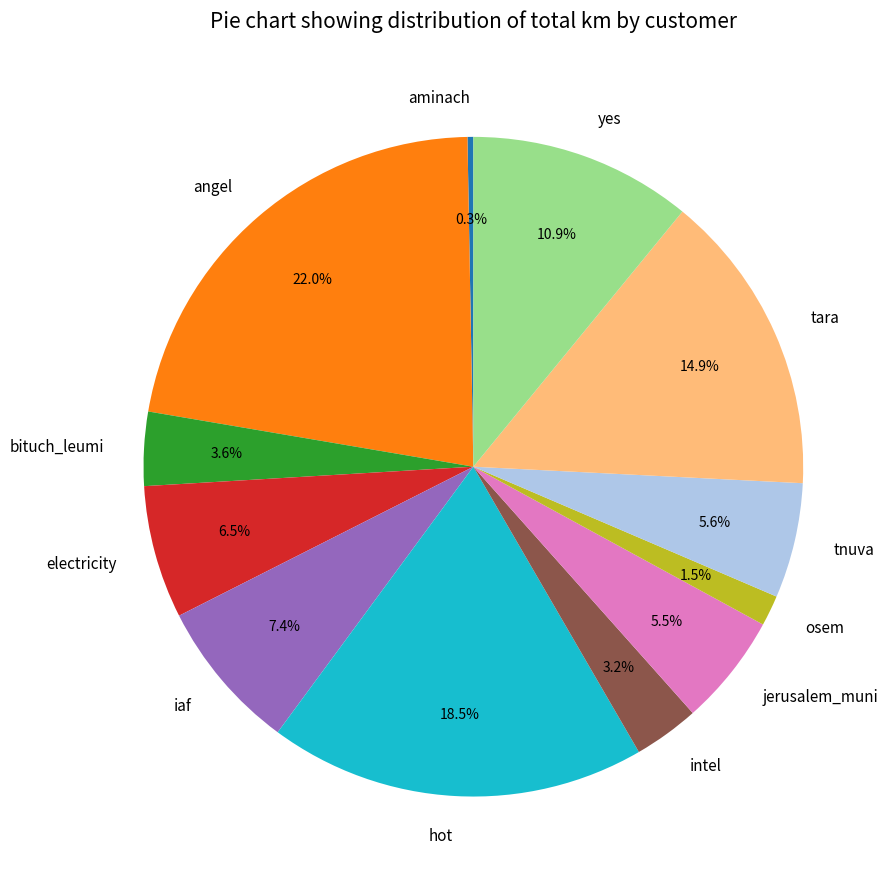

To the nearest percent, what is the difference between the largest and smallest slice percentages?

22%